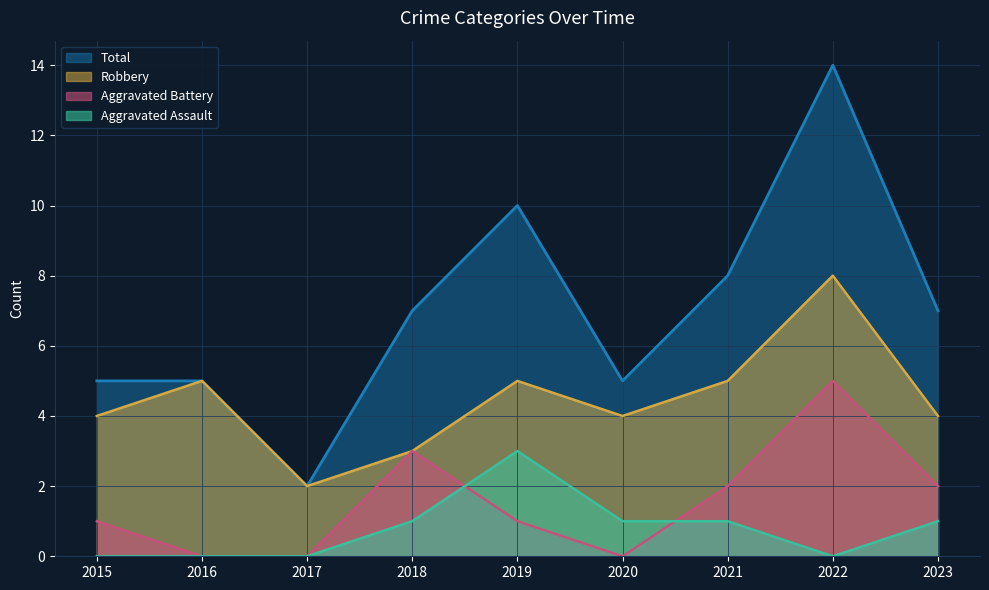

Rank the series at 2020 from lowest to highest value.

Aggravated Battery, Aggravated Assault, Robbery, Total